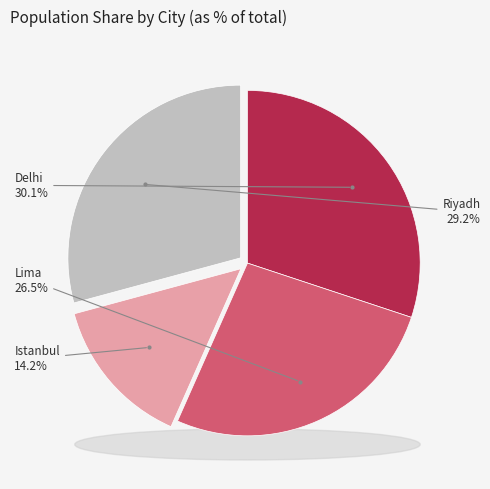

Is Riyadh the majority of the pie?

No